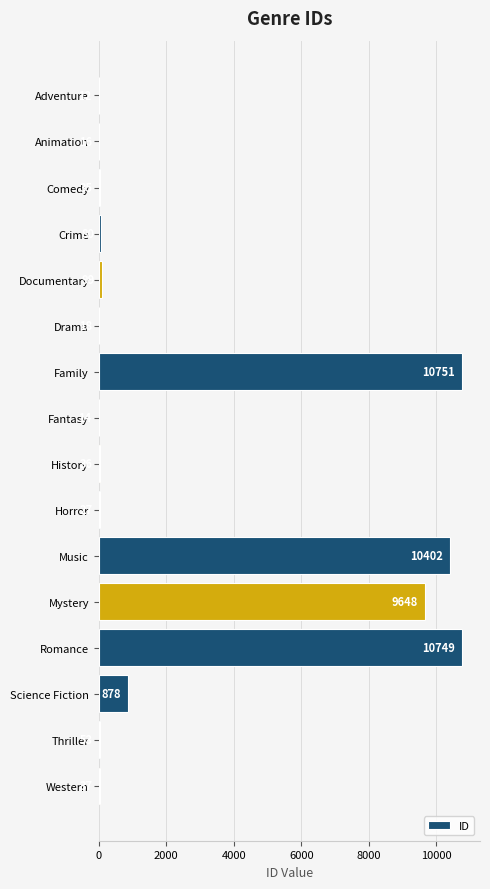

Read the value at Drama.

18